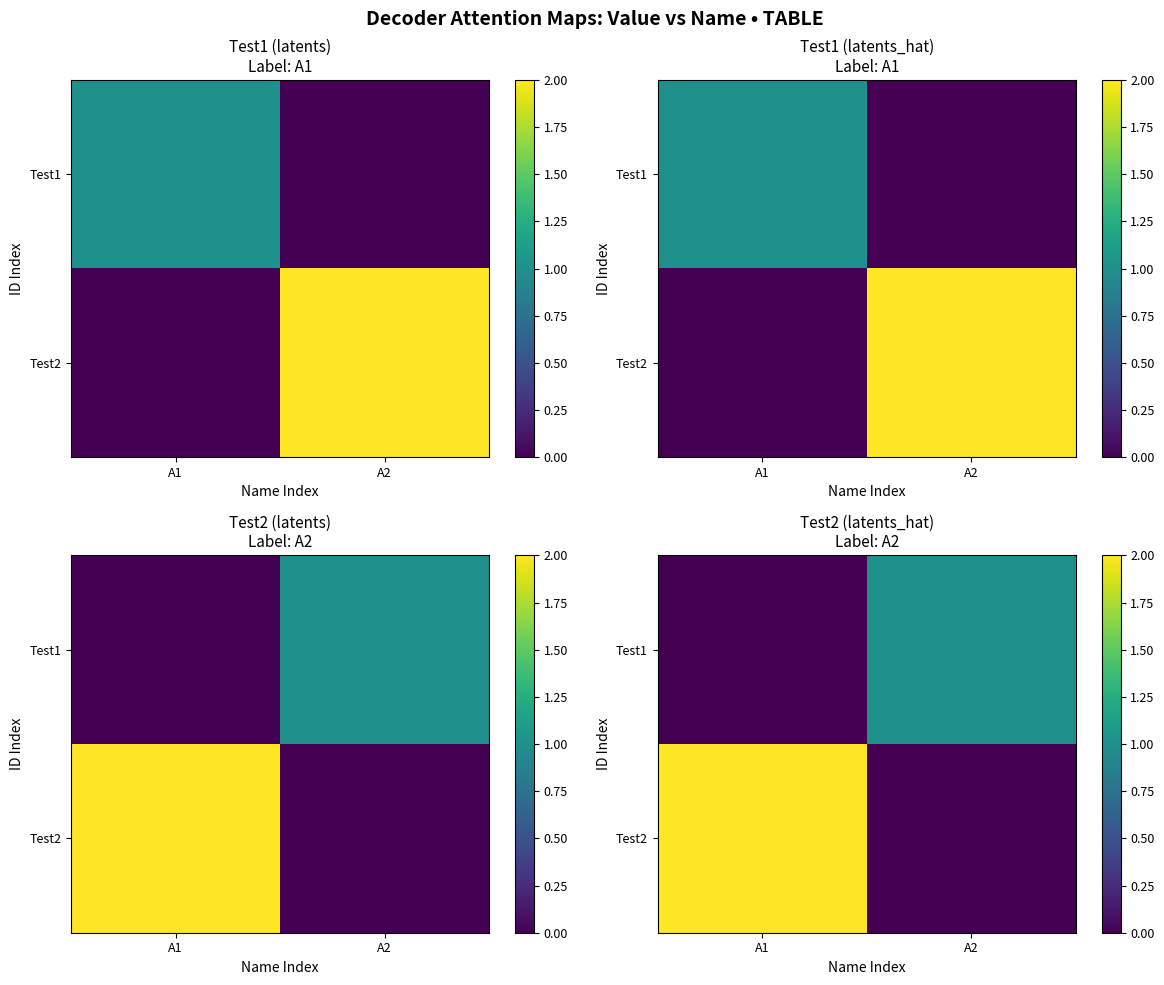

What is the maximum value shown in the chart?

2